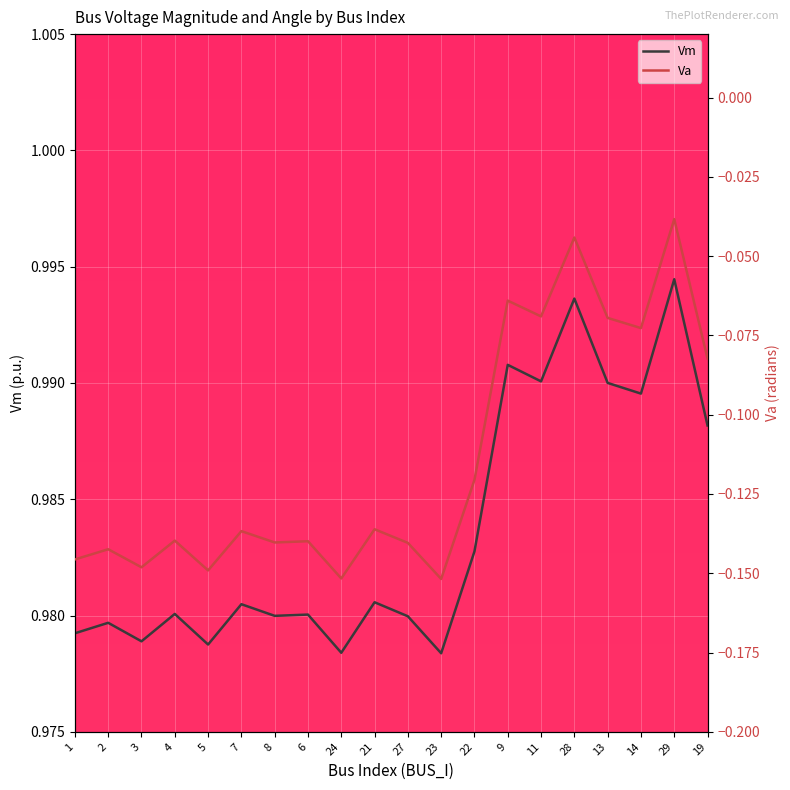

What are all the series names shown in the legend?

Vm, Va